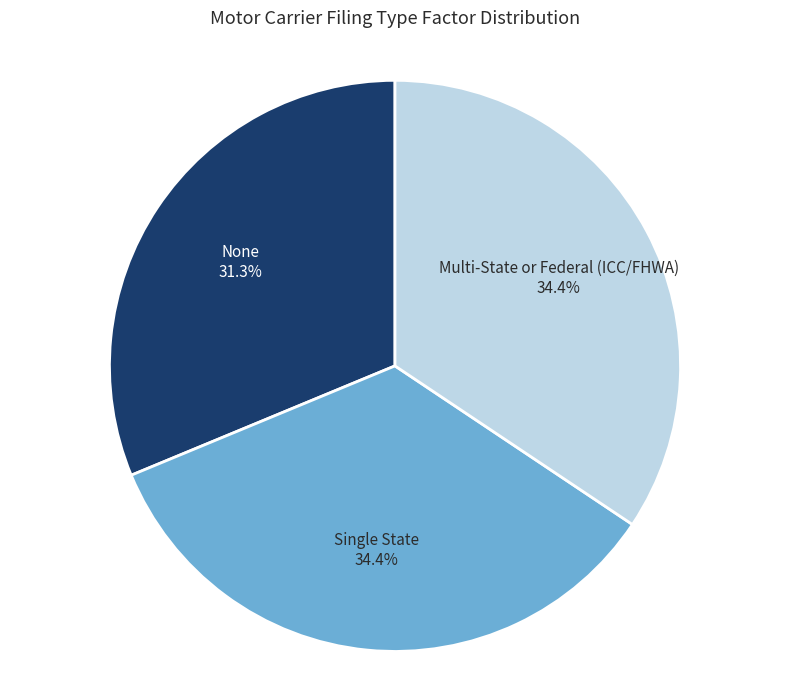

To the nearest percent, what is the average slice percentage?

33%